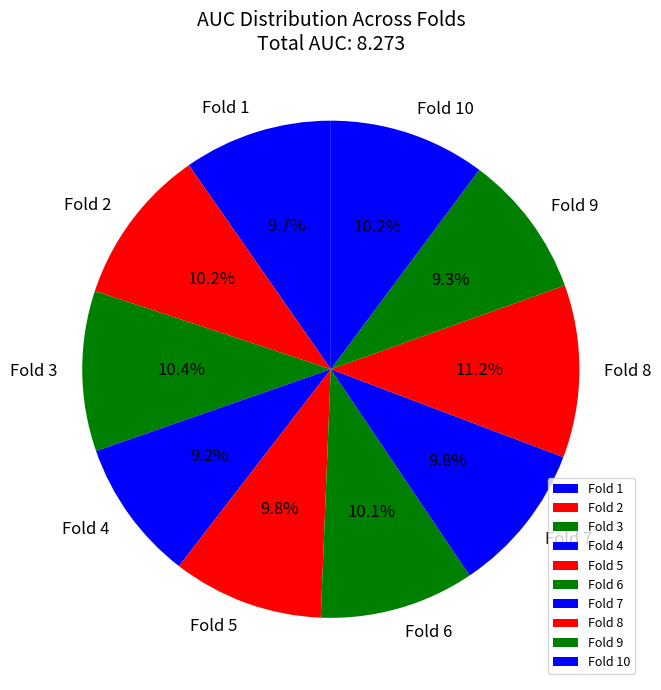

Is it true that Fold 9 is 1% of the pie?

False